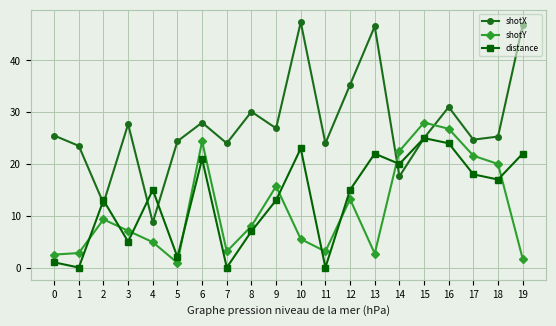

What are all the series names shown in the legend?

shotX, shotY, distance